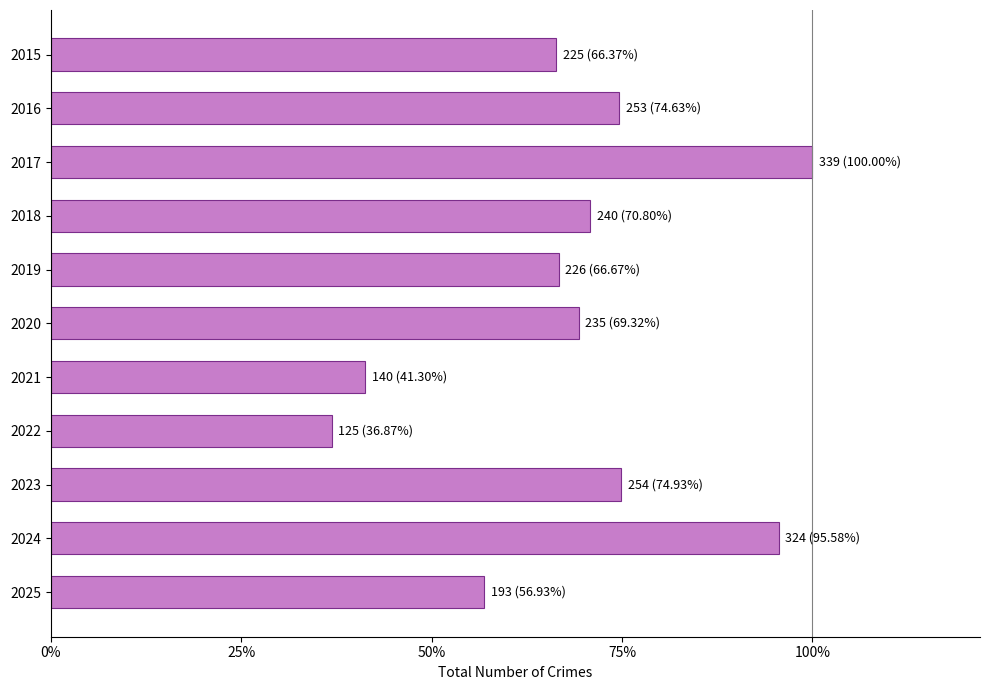

Are the bars horizontal?

Yes